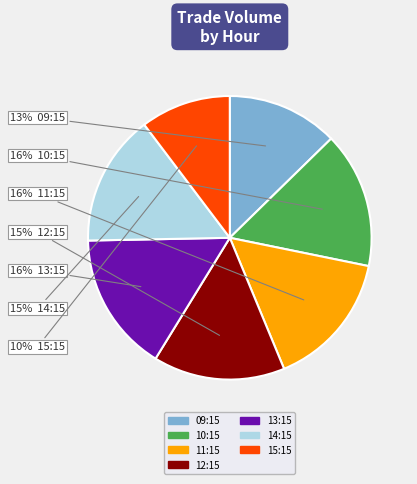

Count the number of slices in the pie.

7